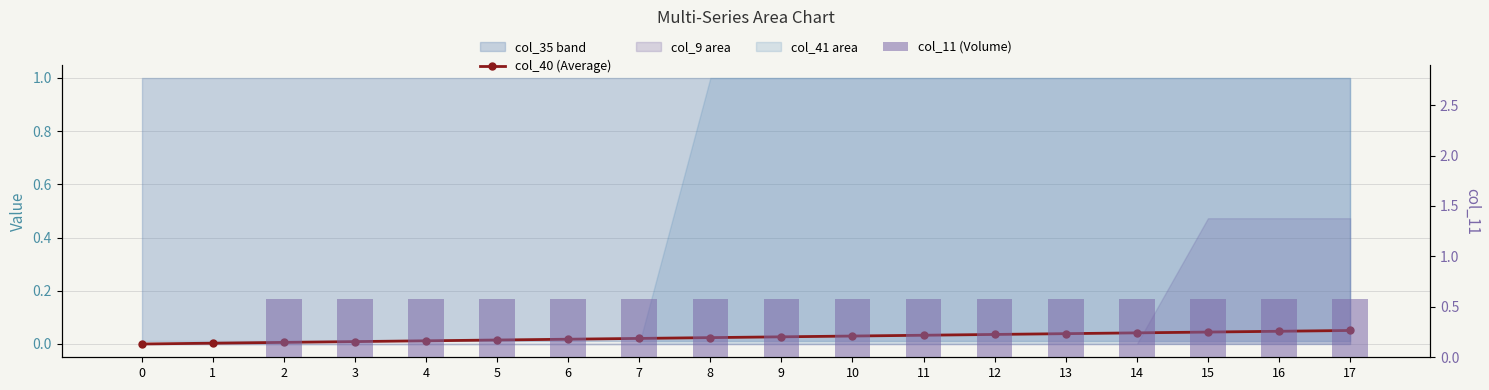

At which category is the sum across all series the highest?

17